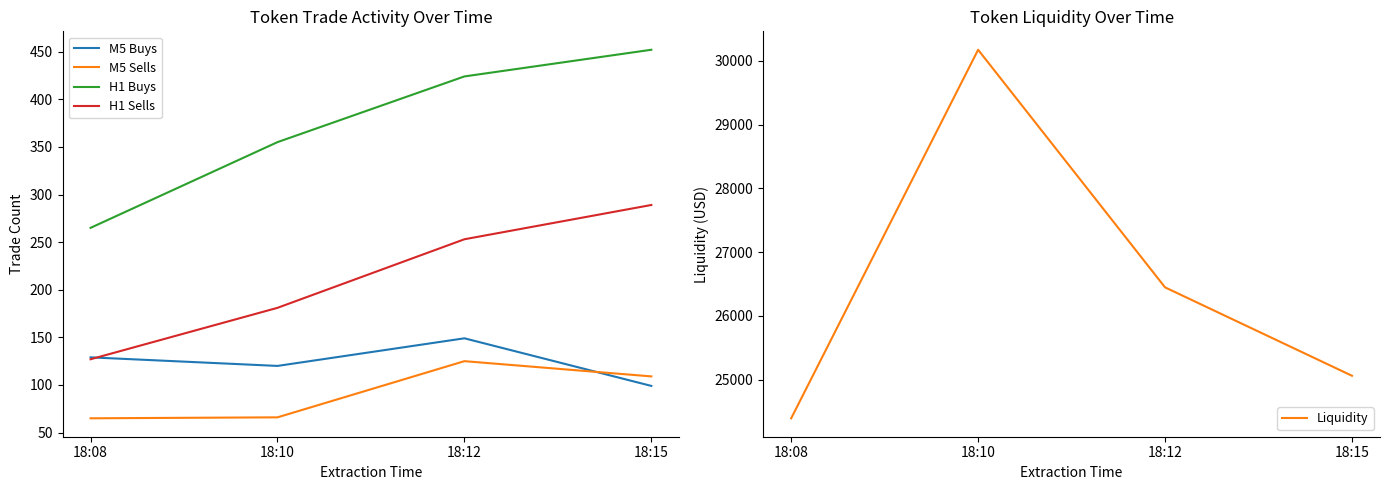

At which category does the chart reach its minimum across all series?

18:08